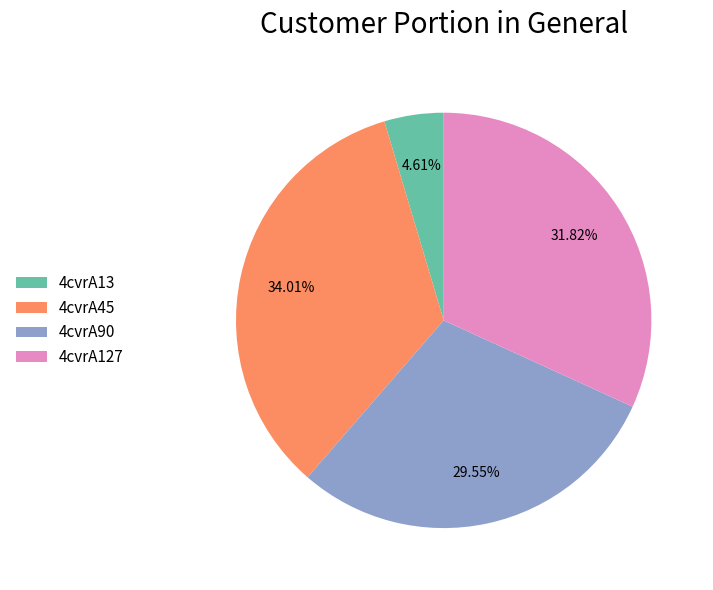

Which slice is the largest?

4cvrA45